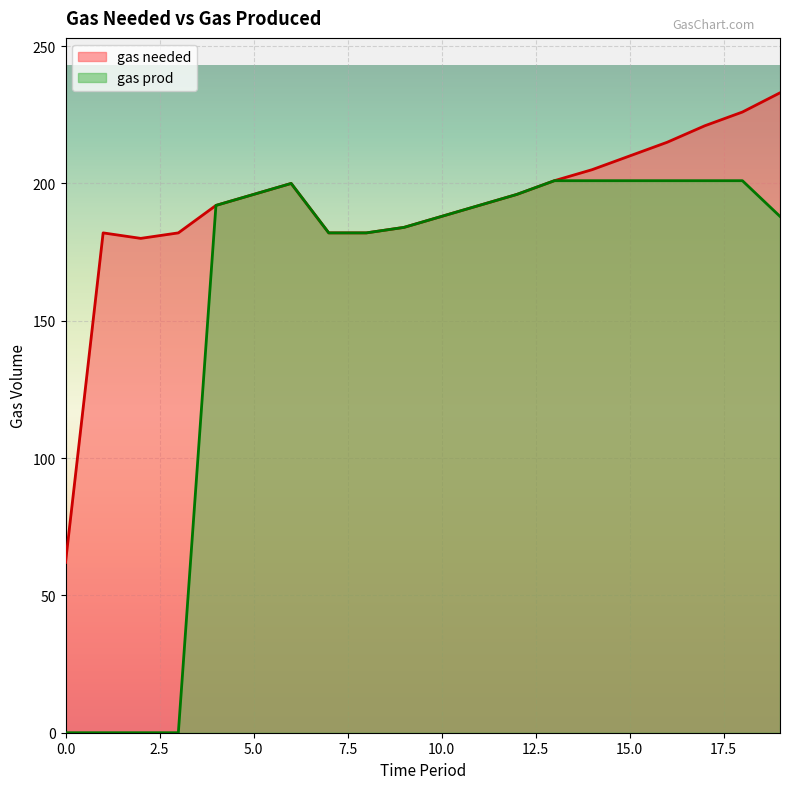

What is the value of the gas needed point at the 8th from the left?

182